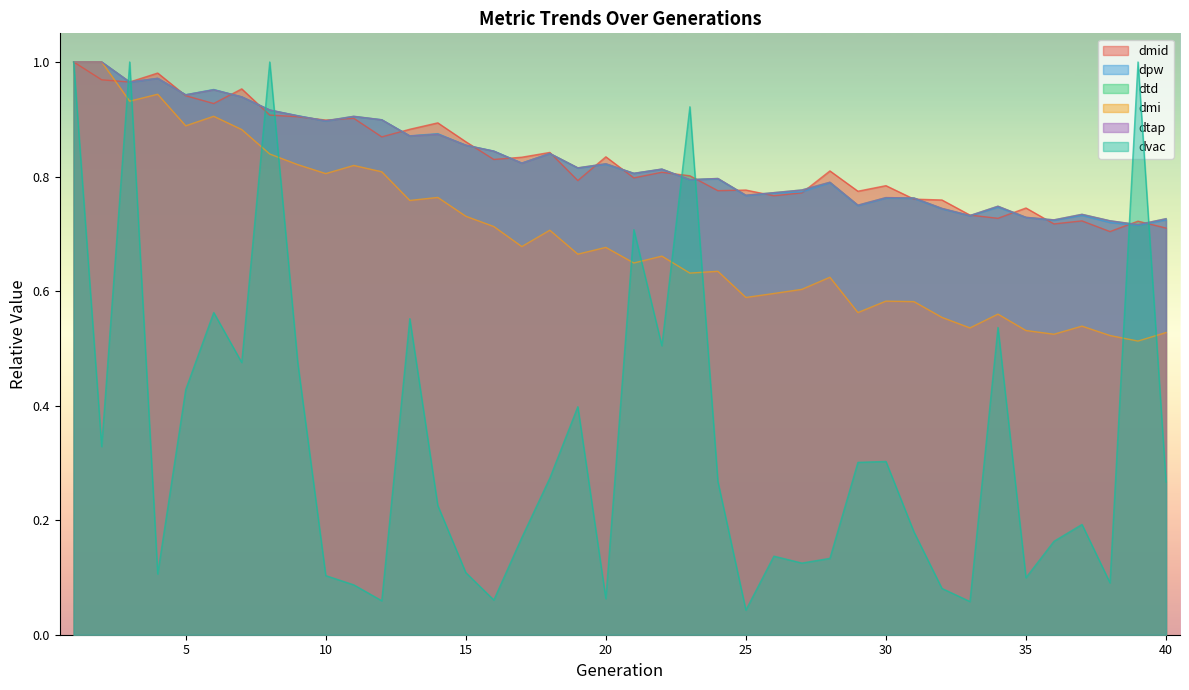

Which series has the widest spread of values?

dvac